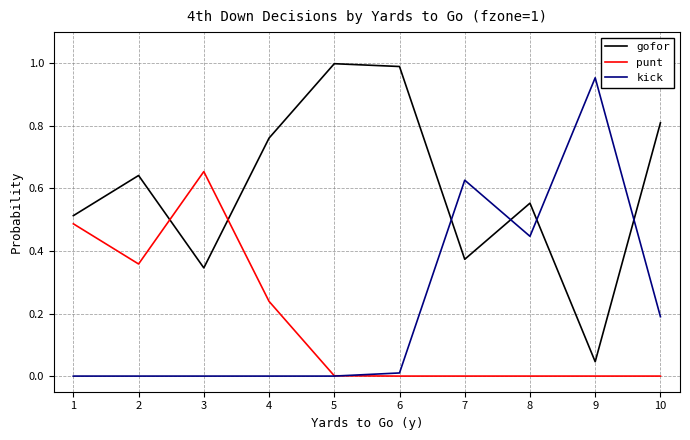

After their last crossing, which series has the higher values: gofor or punt?

gofor